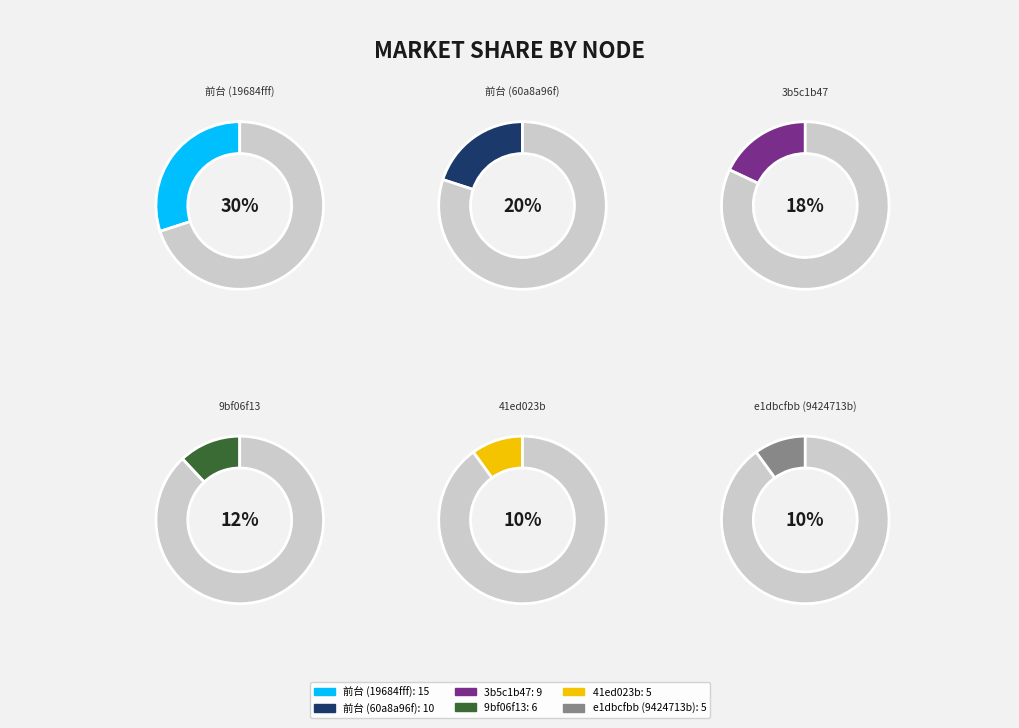

Which slice is the smallest?

41ed023b-52f7-41c1-9